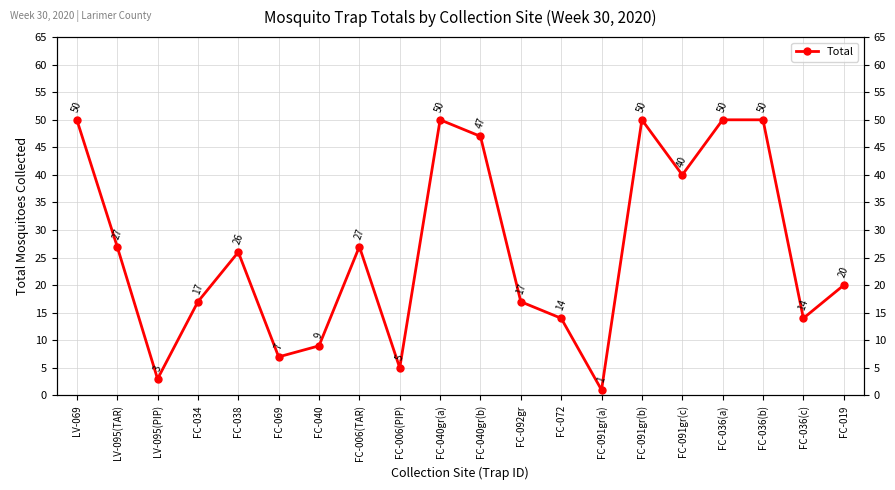

Count the number of values greater than 26.

9